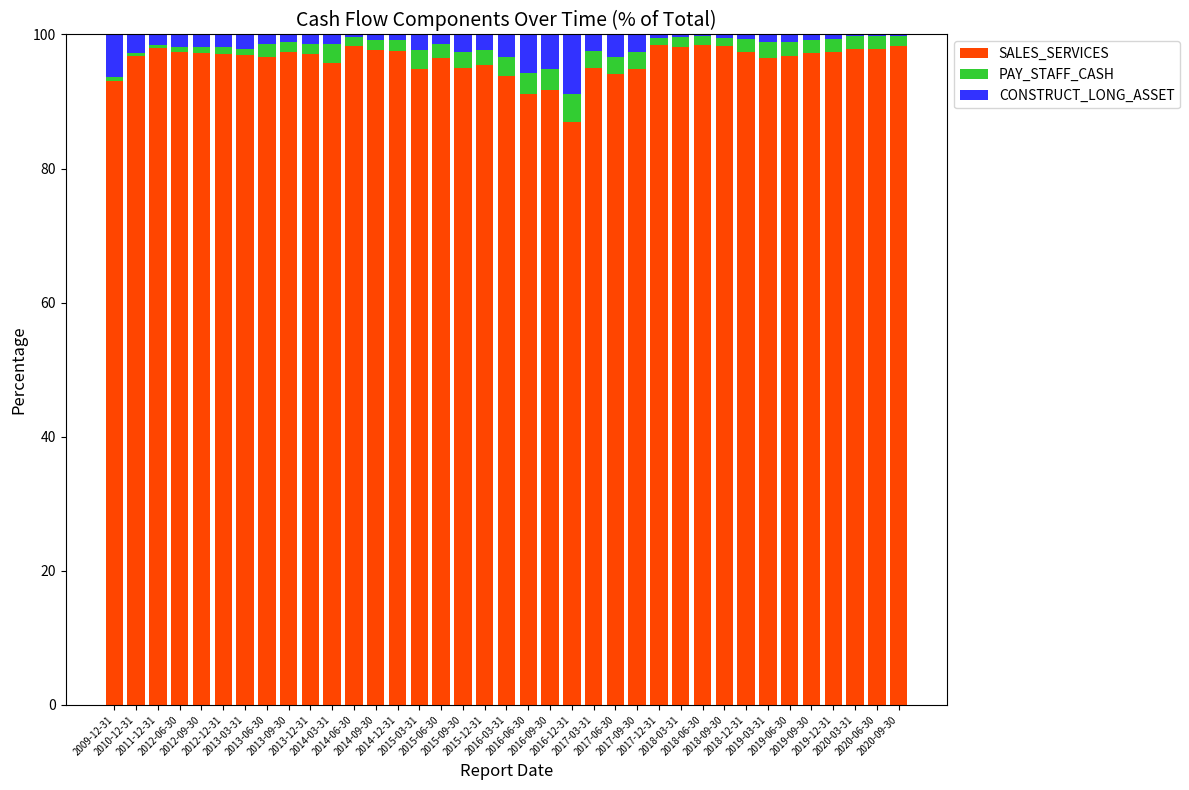

What is the highest value of the SALES_SERVICES series?

98.5